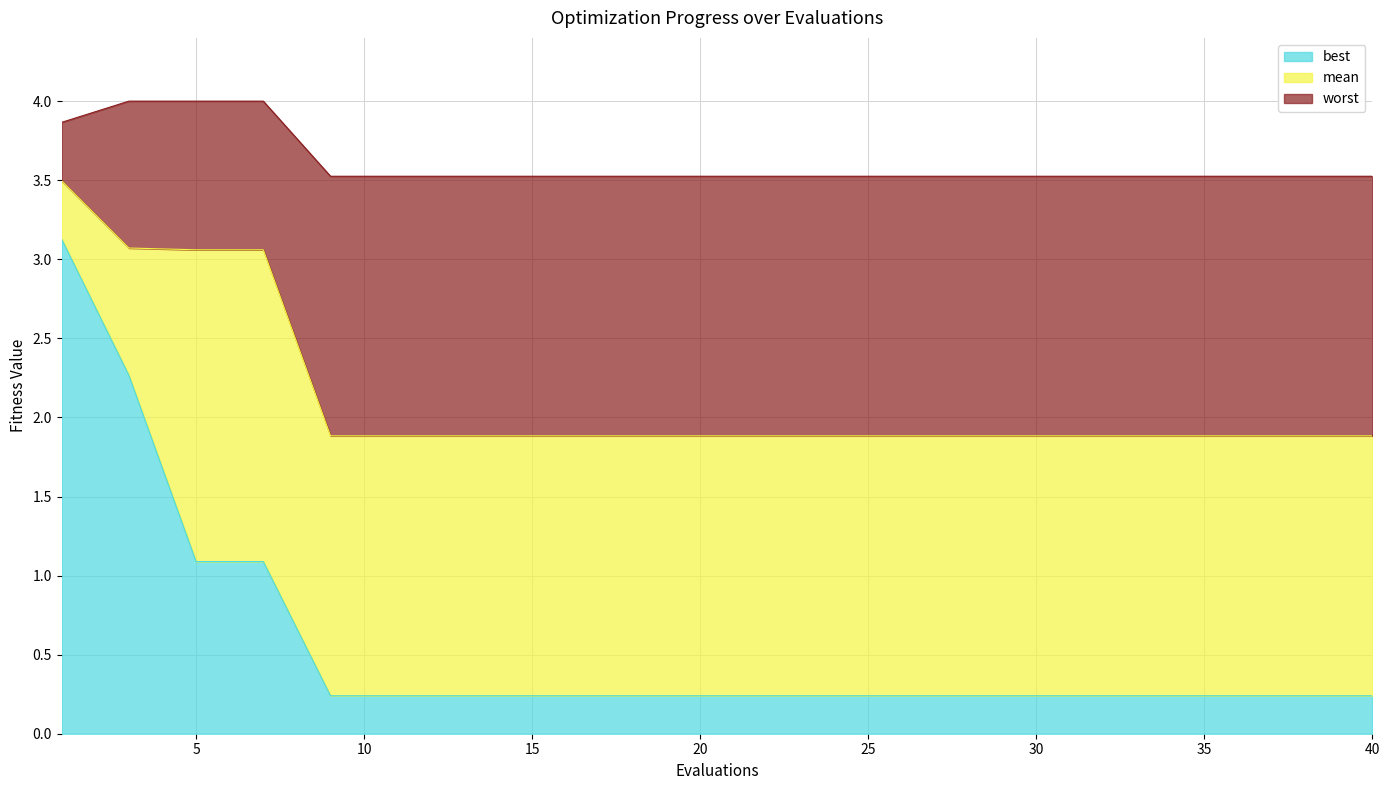

Reading left to right, transcribe all the data shown in this chart.

best: 1=3.1	3=2.3	5=1.1	7=1.1	9=0.2	13=0.2	17=0.2	21=0.2	25=0.2	29=0.2	33=0.2	36=0.2	38=0.2	39=0.2	40=0.2
mean: 1=3.5	3=3.1	5=3.1	7=3.1	9=1.9	13=1.9	17=1.9	21=1.9	25=1.9	29=1.9	33=1.9	36=1.9	38=1.9	39=1.9	40=1.9
worst: 1=3.9	3=4.0	5=4.0	7=4.0	9=3.5	13=3.5	17=3.5	21=3.5	25=3.5	29=3.5	33=3.5	36=3.5	38=3.5	39=3.5	40=3.5